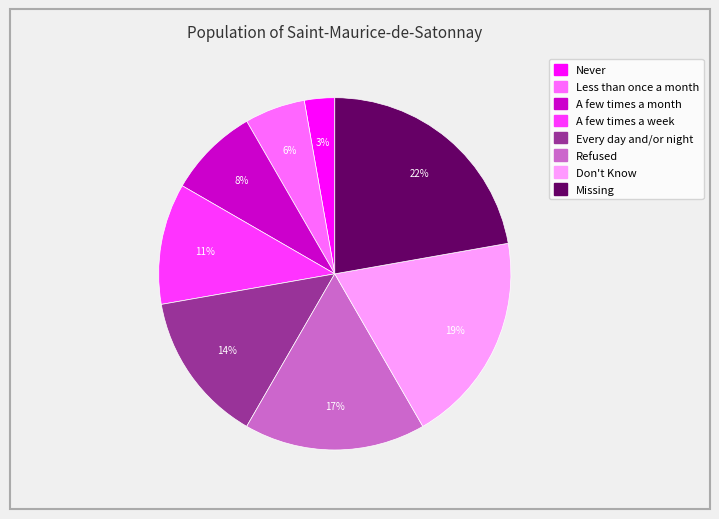

Which category has the biggest portion of the pie?

Missing